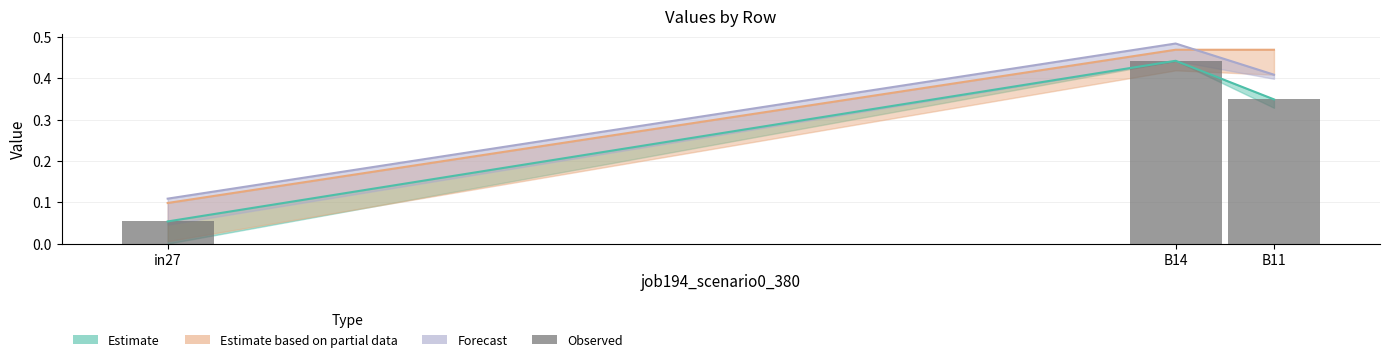

What is the approximate value at B14?

0.4